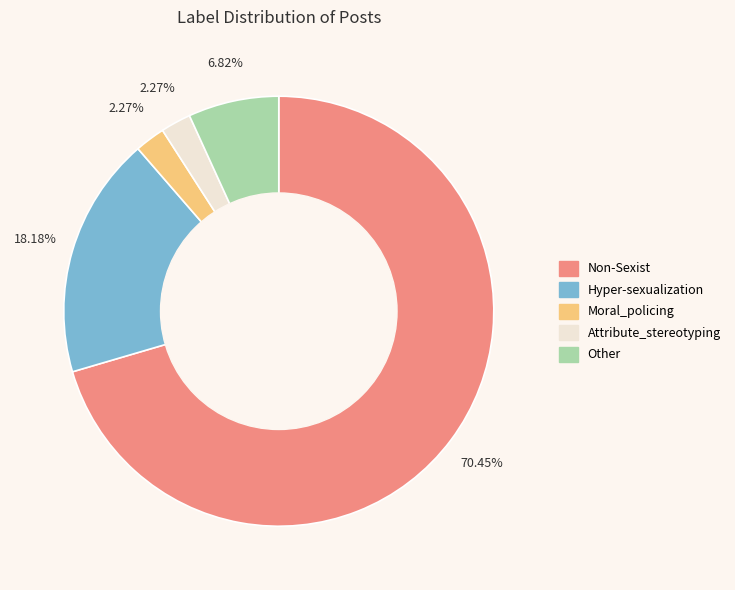

True or false: Other accounts for 1% of the total.

False